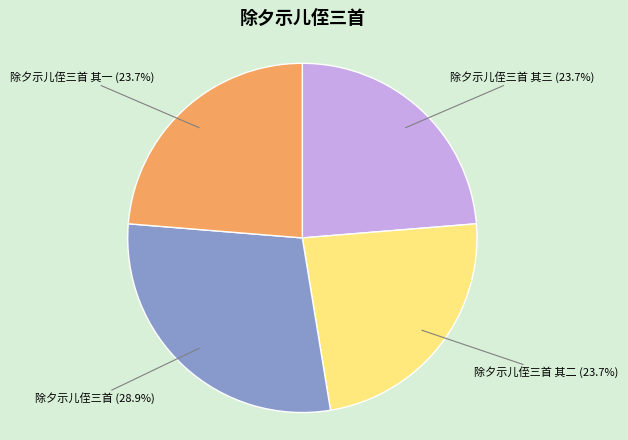

Is it true that 除夕示儿侄三首 其二 is 24% of the pie?

True